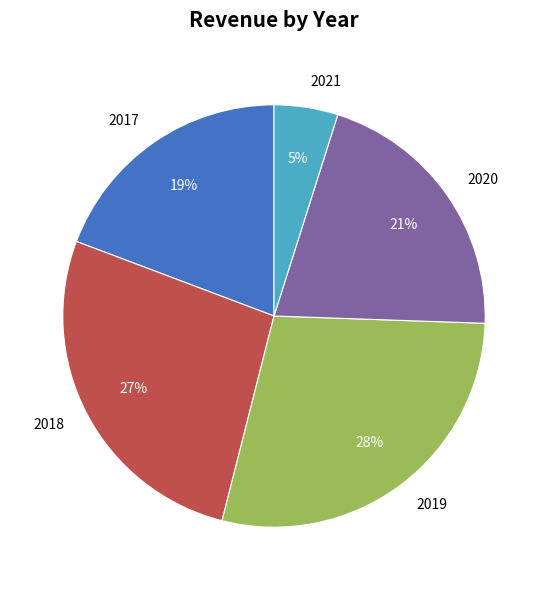

Approximately how many times larger is the value at 2020 compared to 2018?

0.8